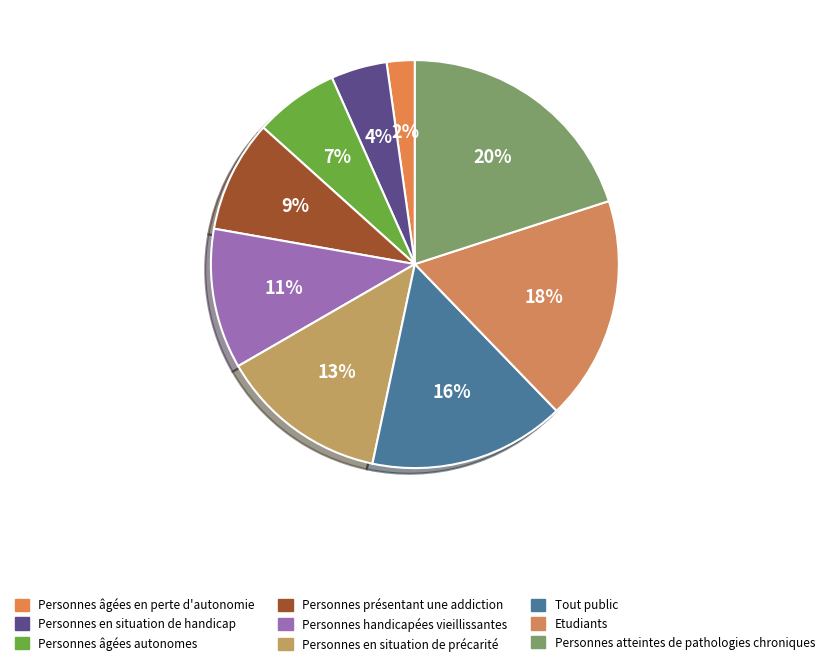

To the nearest percent, what is the difference between the Personnes présentant une addiction and Personnes handicapées vieillissantes slice percentages?

2%